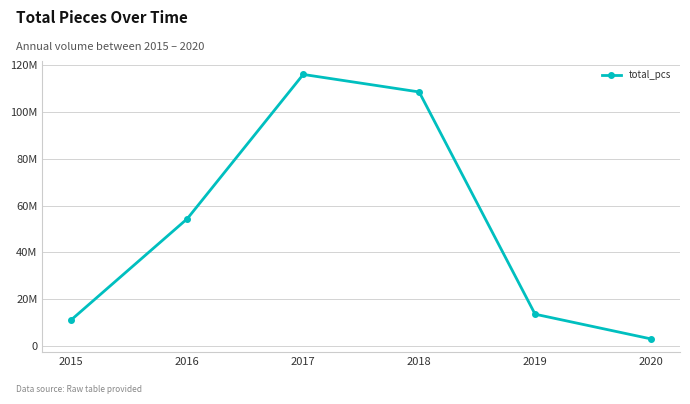

Is this an area chart (filled region under the line)?

No